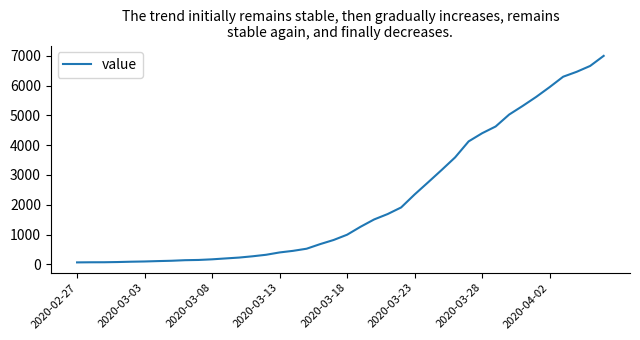

What is the maximum value shown in the chart?

6995